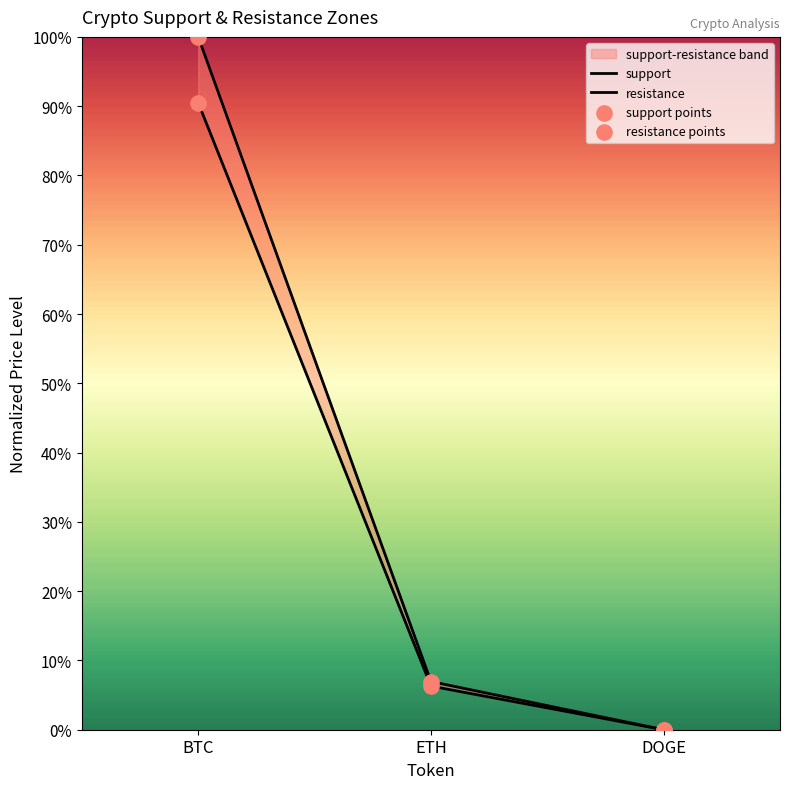

Which series reaches the maximum Y coordinate?

support